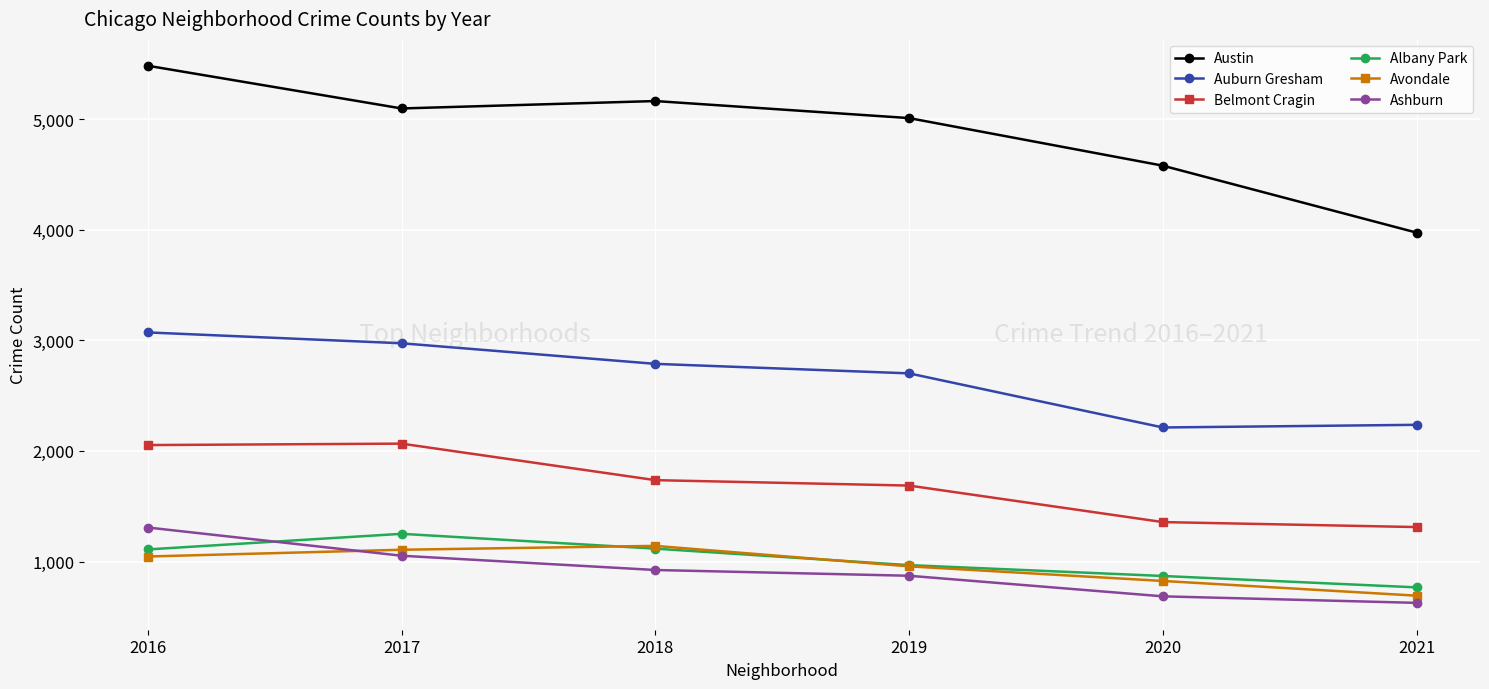

How many data points does each series have?

6